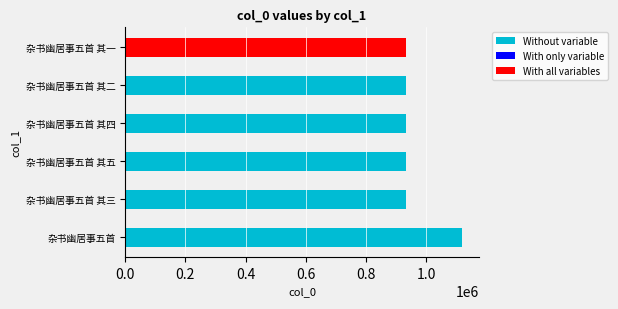

What is the sum of the values at 杂书幽居事五首 其一 and 杂书幽居事五首 其三?

1863065